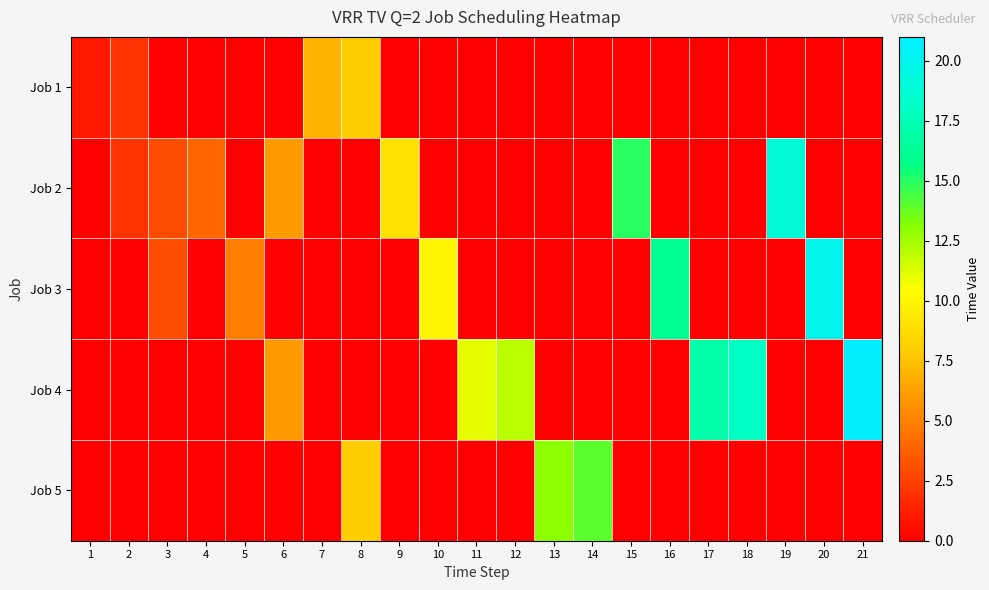

Which series has the widest spread of values?

Job 4